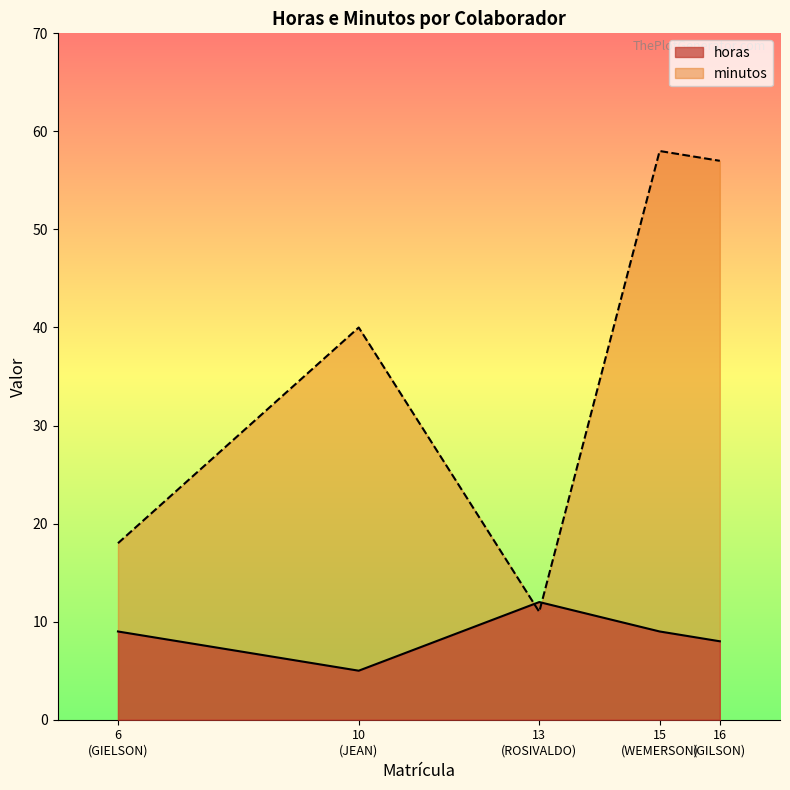

The value of horas at JEAN is 3. True or false?

False